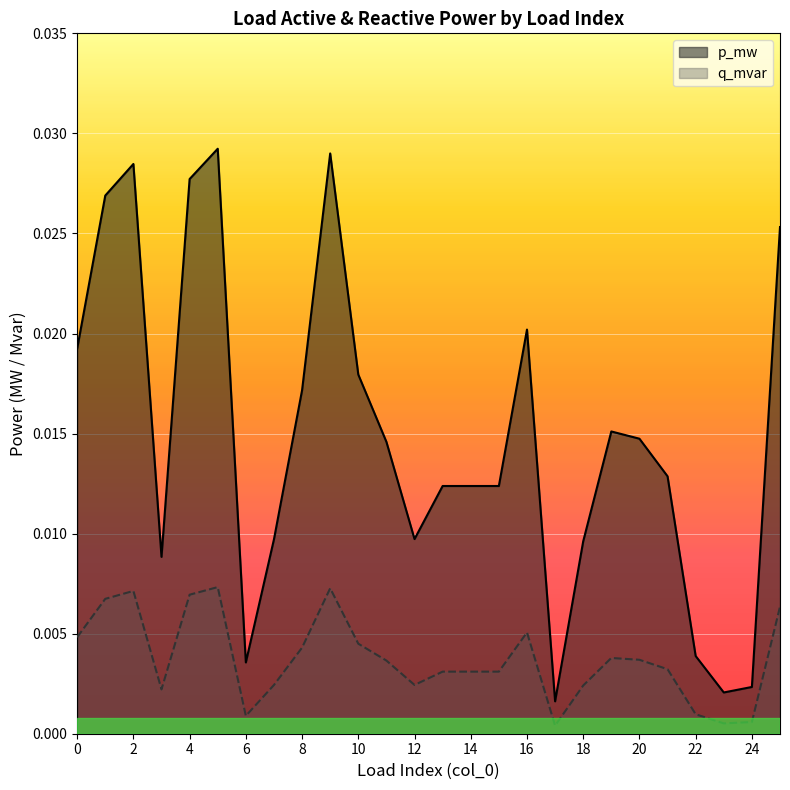

What is the sum of all q_mvar values?

0.1